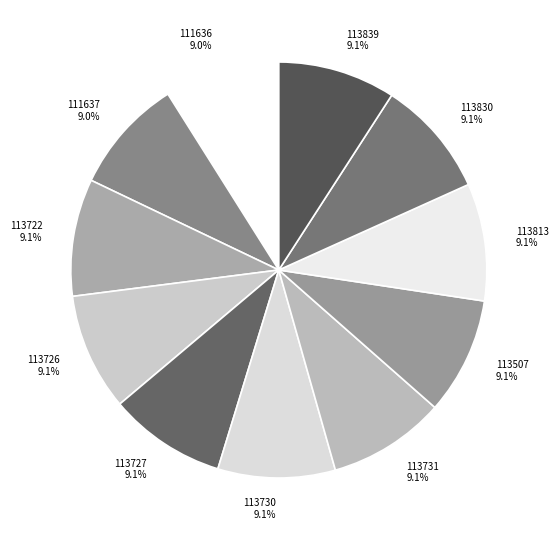

The 113731 slice represents 9% of the pie. True or false?

True